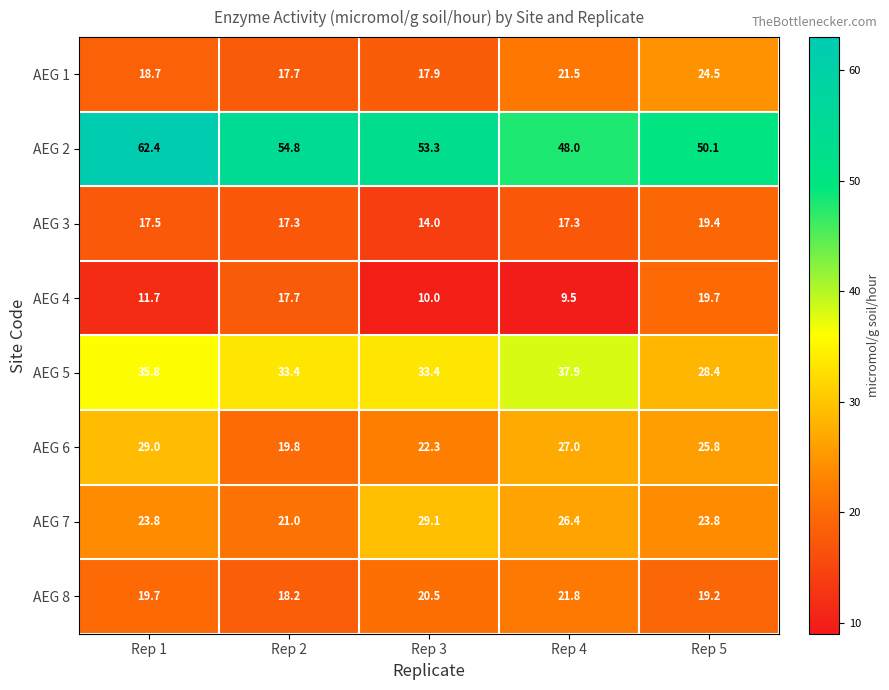

Read the AEG 5 value at Rep 1.

35.8